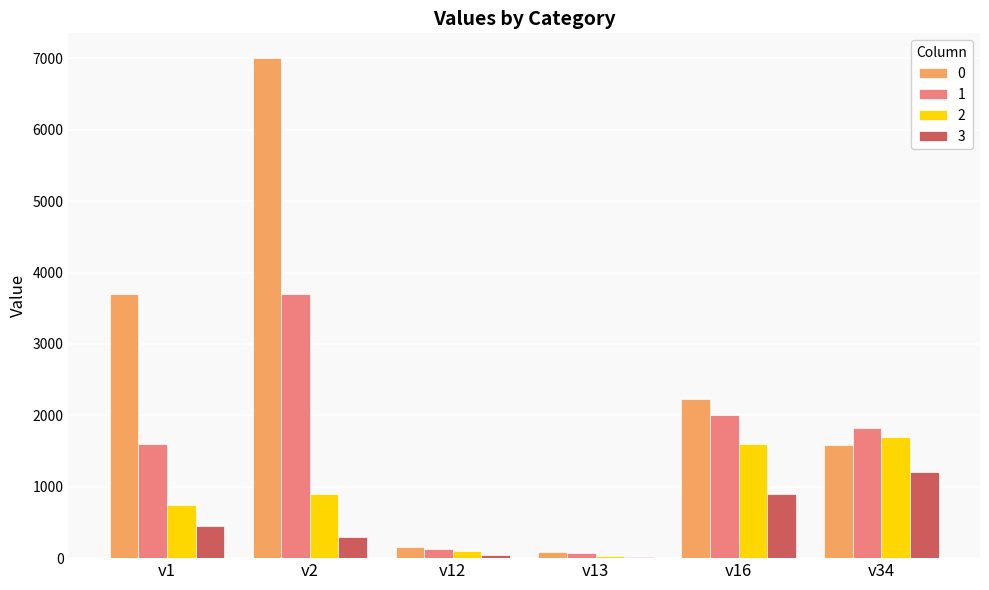

At which category is the sum across all series the highest?

v2